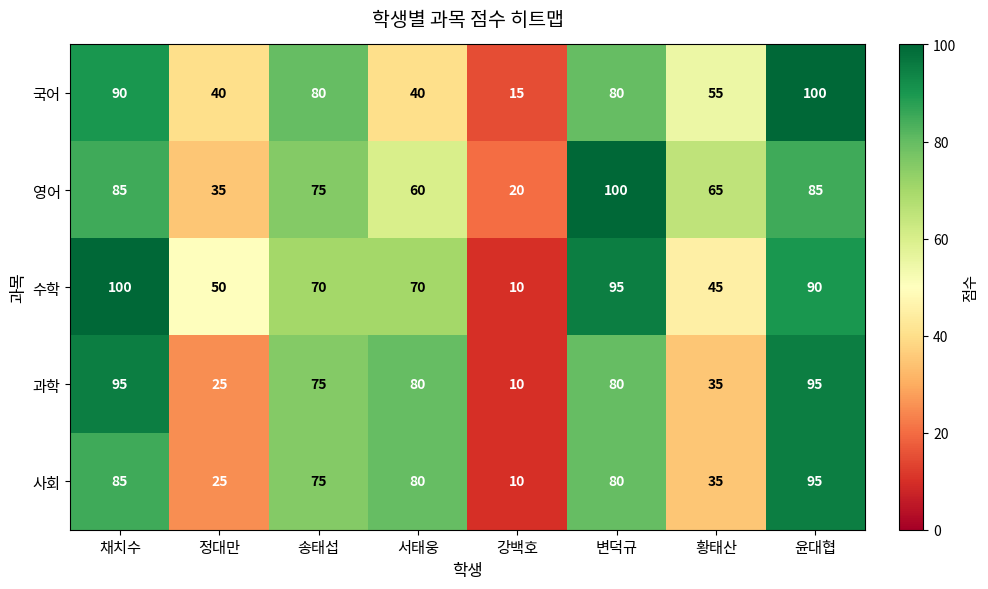

How many values in the 과학 series are below 80?

4